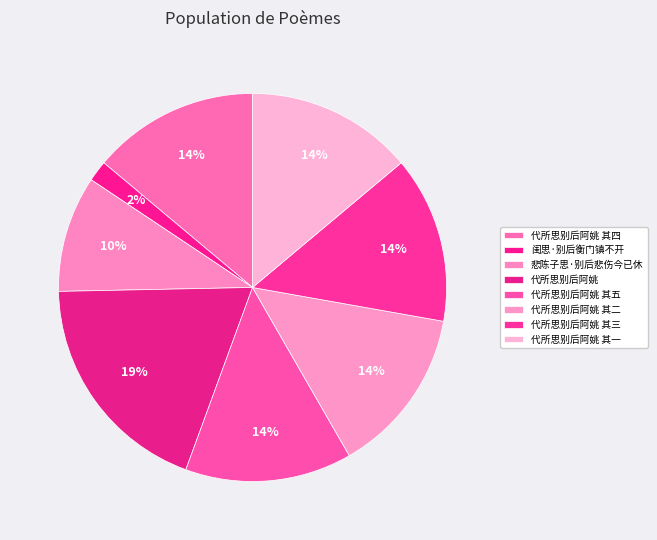

Which slice is the largest?

代所思别后阿姚